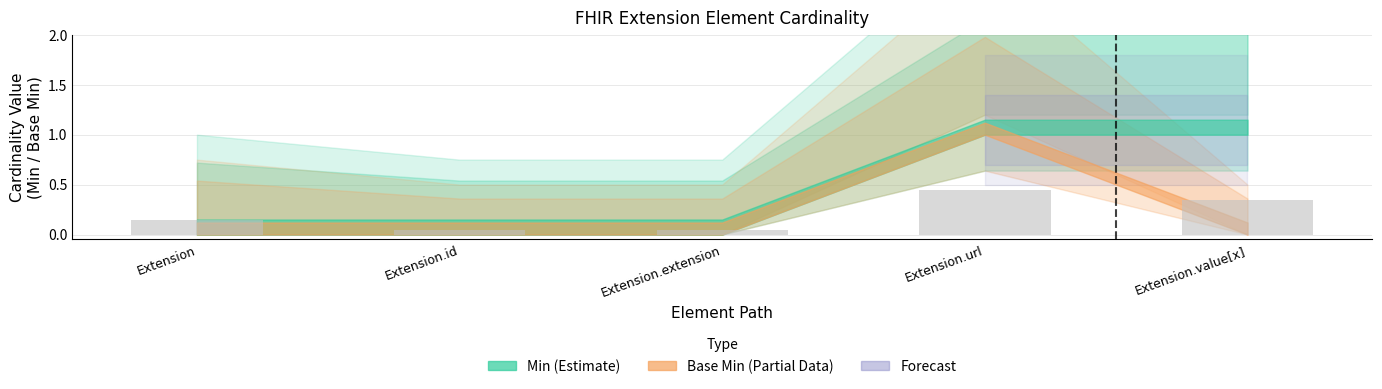

How many values are between 0 and 1?

5